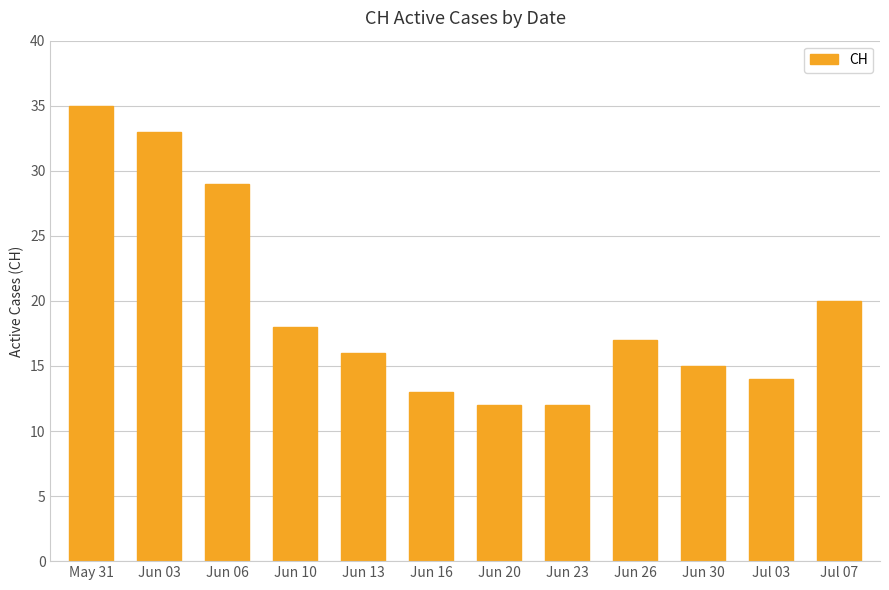

Reading right to left, list all the values displayed in this chart.

20	14	15	17	12	12	13	16	18	29	33	35